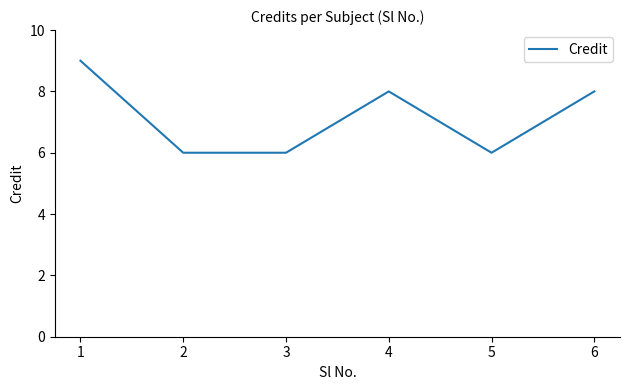

How many values are between 6 and 8?

5